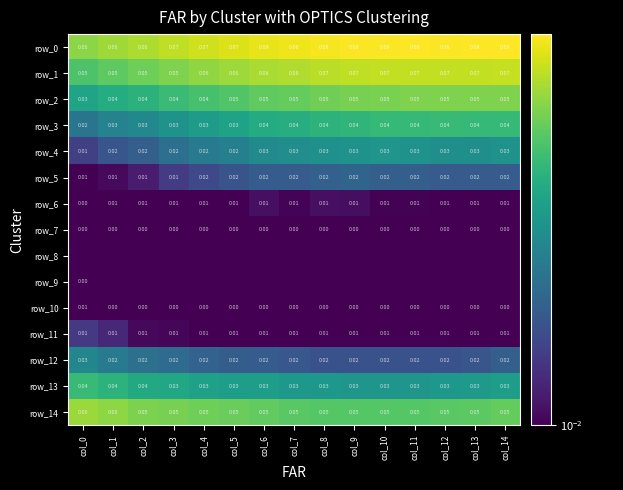

How many row_13 values are between 0 and 1?

15